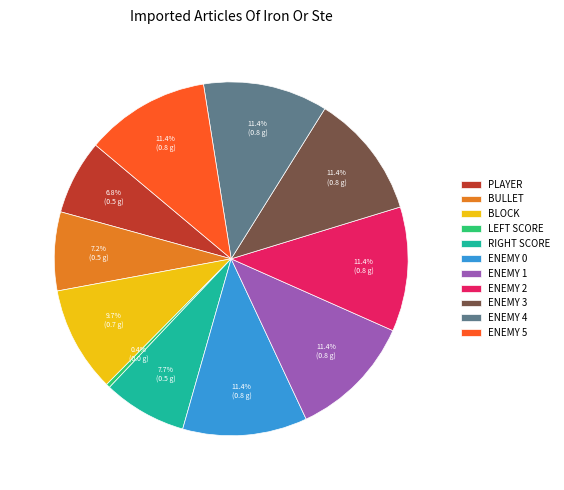

What is the smallest slice in the pie chart?

LEFT SCORE